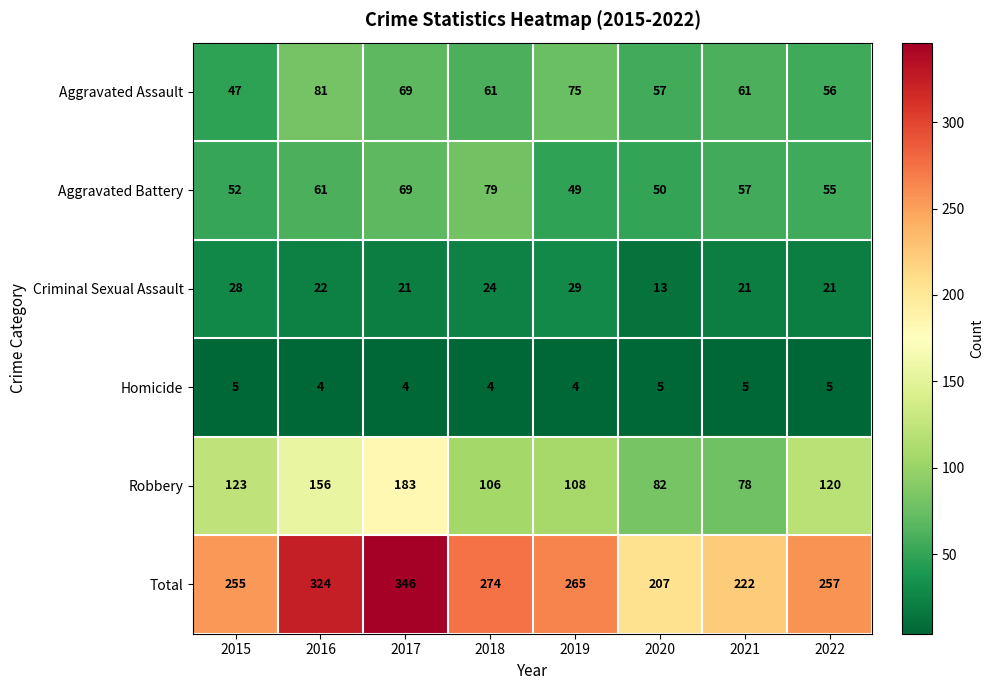

True or false: Criminal Sexual Assault has a value of 22 at 2016.

True